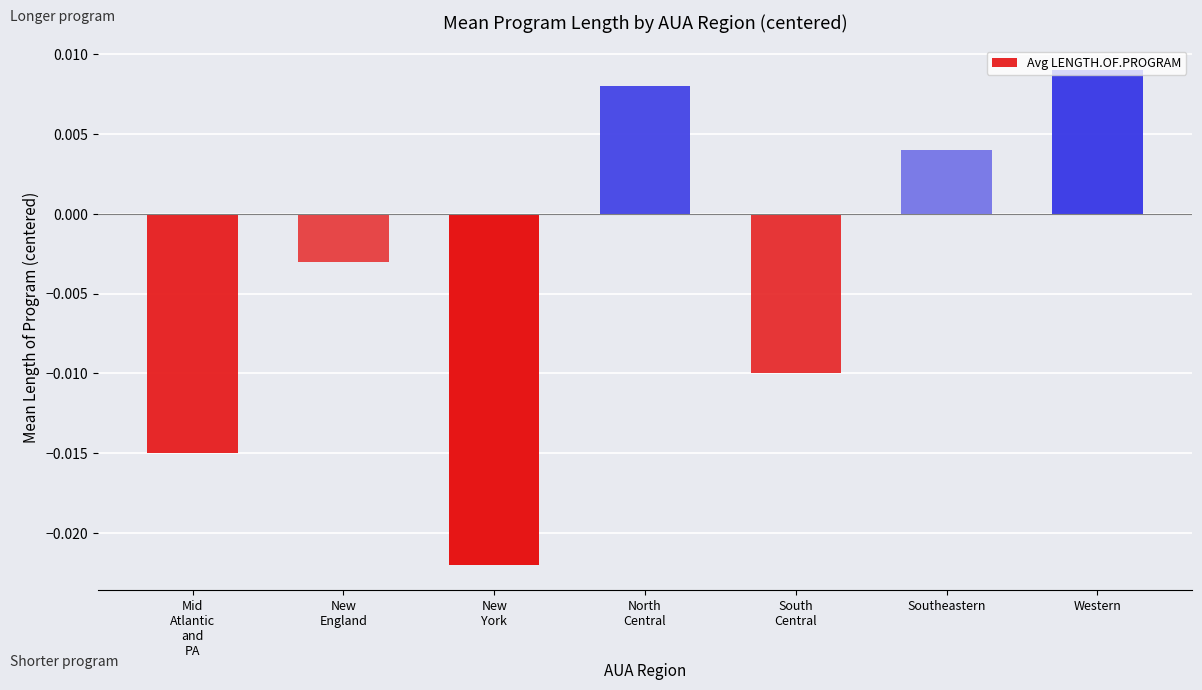

Which category has the highest value across all series?

Western